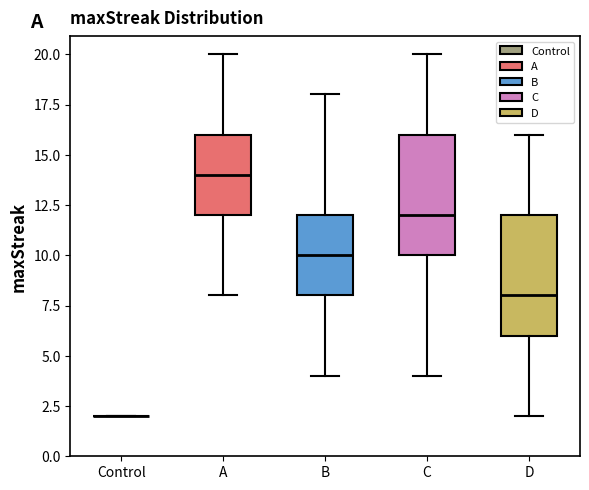

Reading left to right, transcribe this box plot: for each box, give where its median line is, the range the box spans, and where its two whiskers end, as read against the y-axis. The values are not printed on the chart, so give them approximately, as read against the axis.

Control: box collapsed to a line at 2, whiskers 2 to 2
A: median 14, box 12 to 16, whiskers 8 to 20
B: median 10, box 8 to 12, whiskers 4 to 18
C: median 12, box 10 to 16, whiskers 4 to 20
D: median 8, box 6 to 12, whiskers 2 to 16